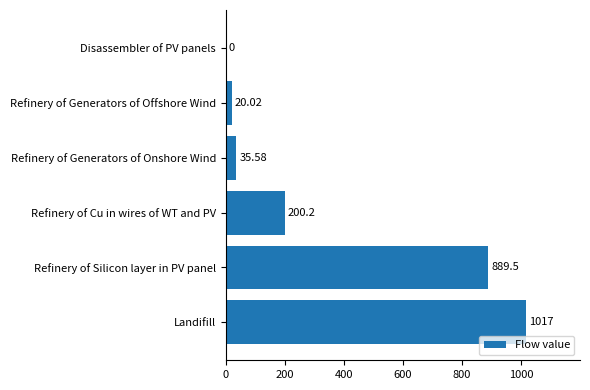

Where is the data nearest to the value 508?

Refinery of Cu in wires of WT and PV